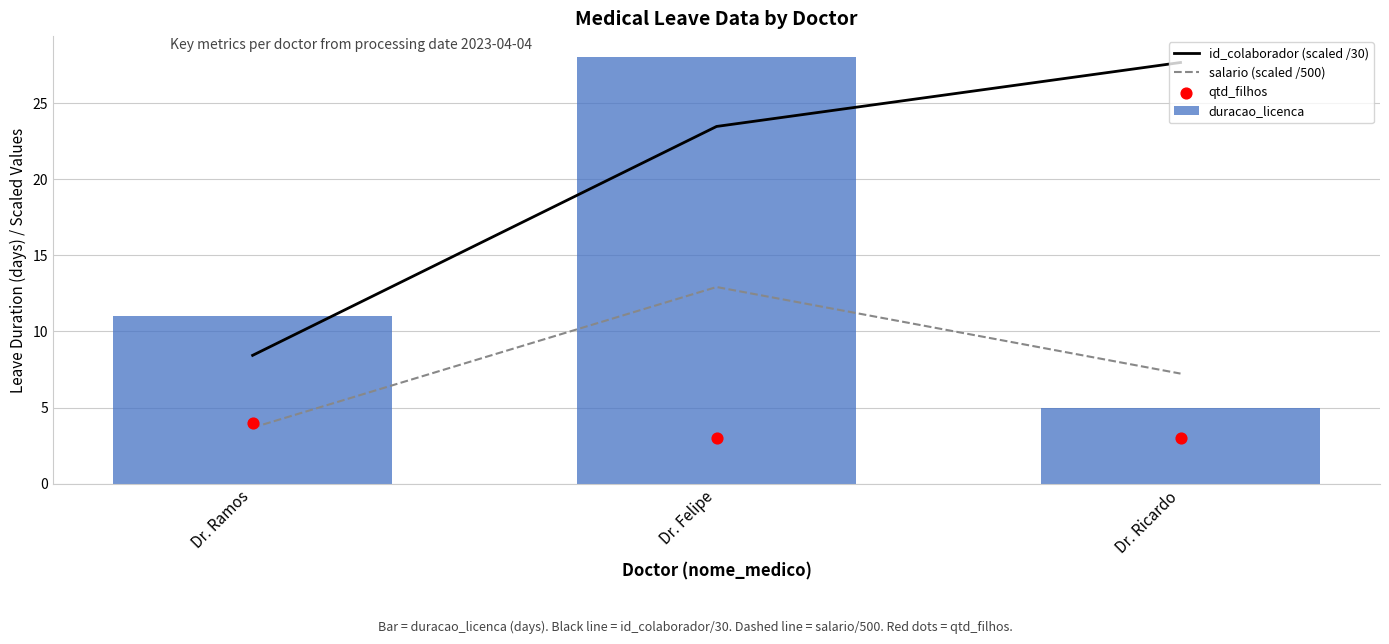

At which category is the sum across all series the highest?

Dr. Felipe